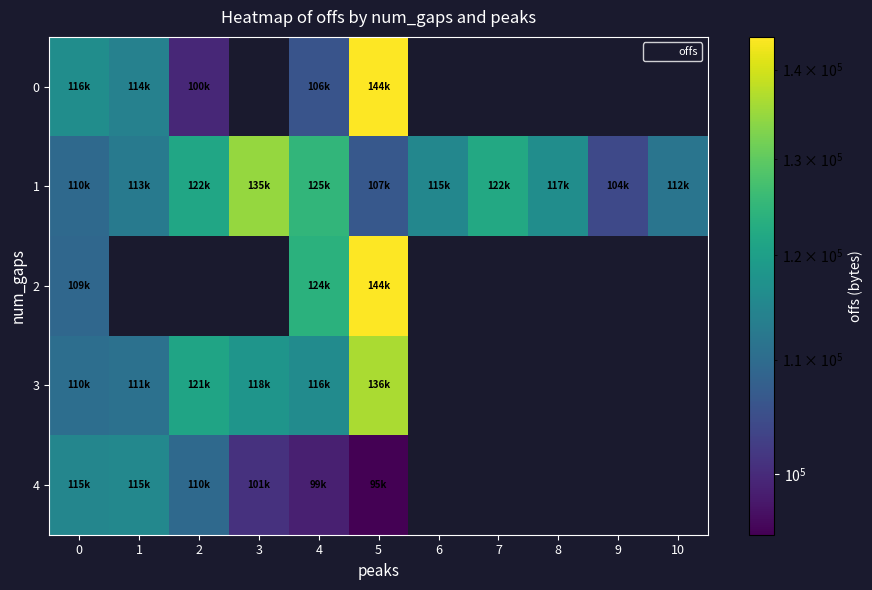

What is the average value of the 1 series?

116330.9